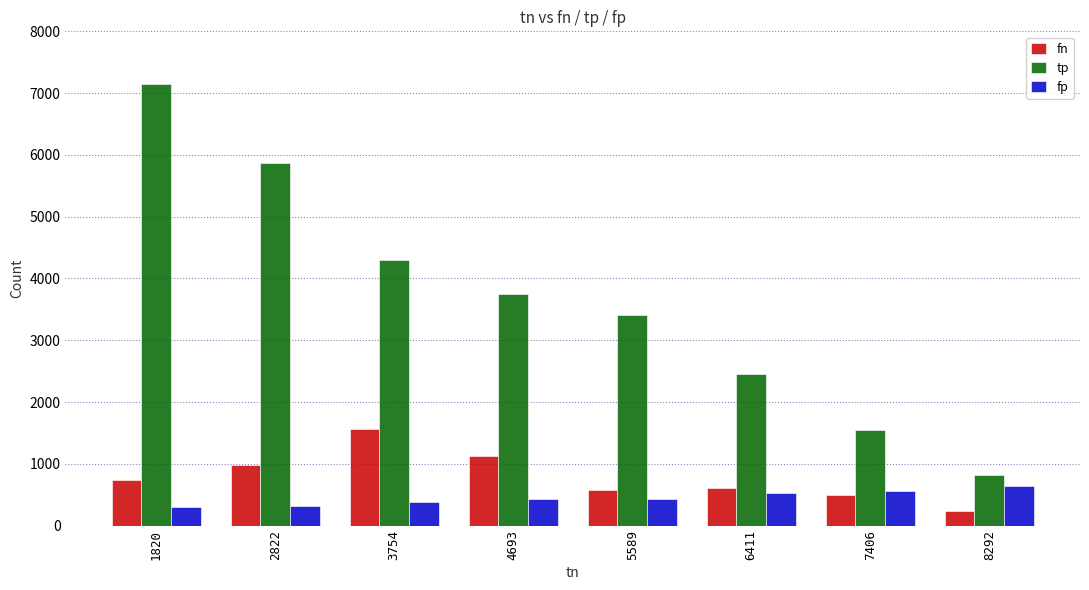

List the series in order of their peak value, lowest first.

fp, fn, tp